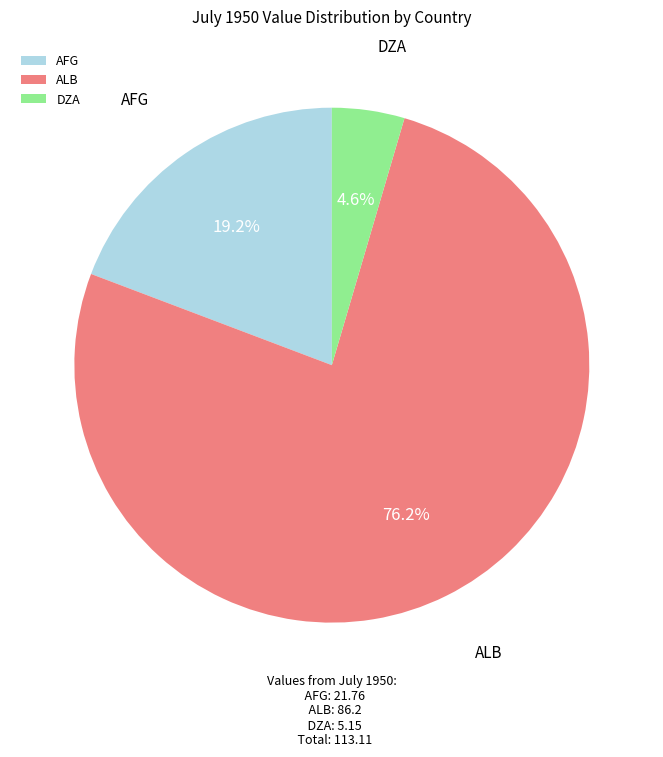

Count the number of slices in the pie.

3